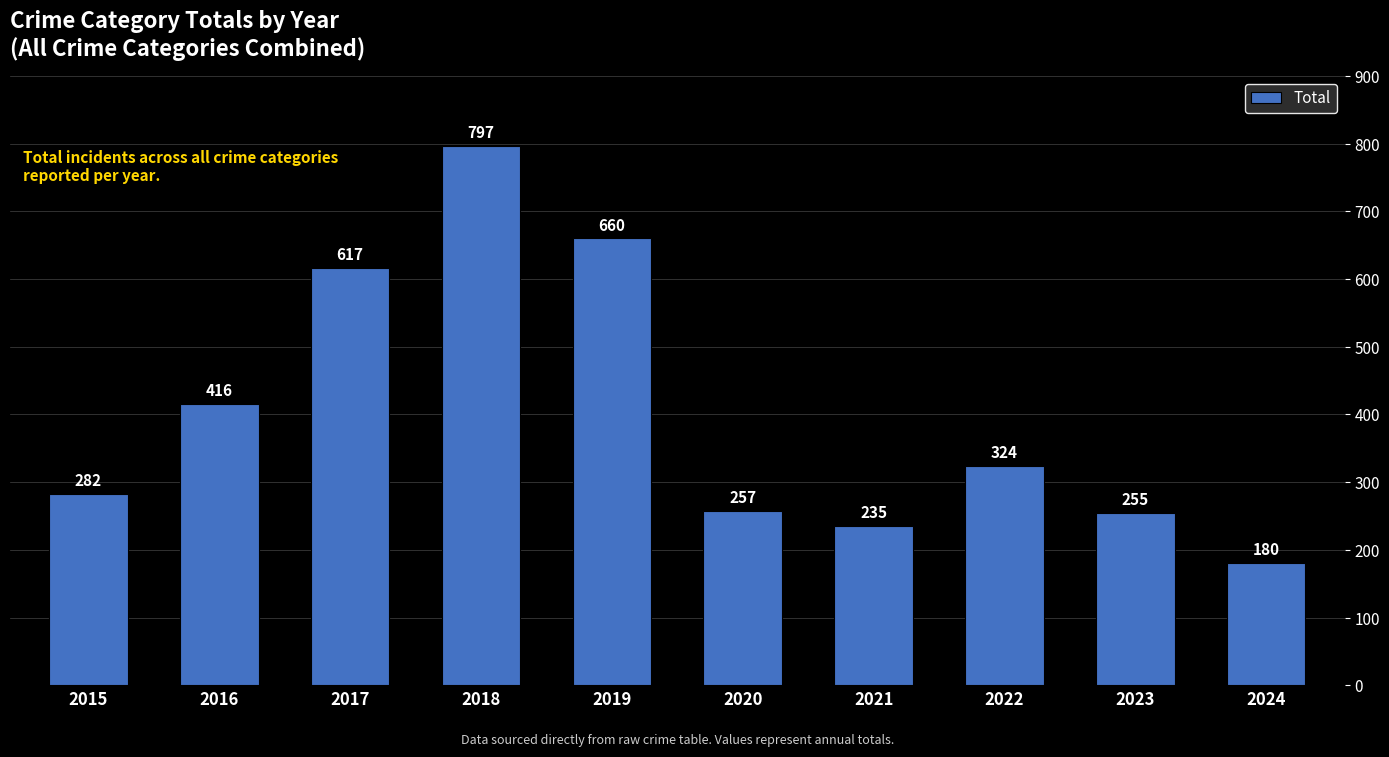

Are the bars horizontal?

No